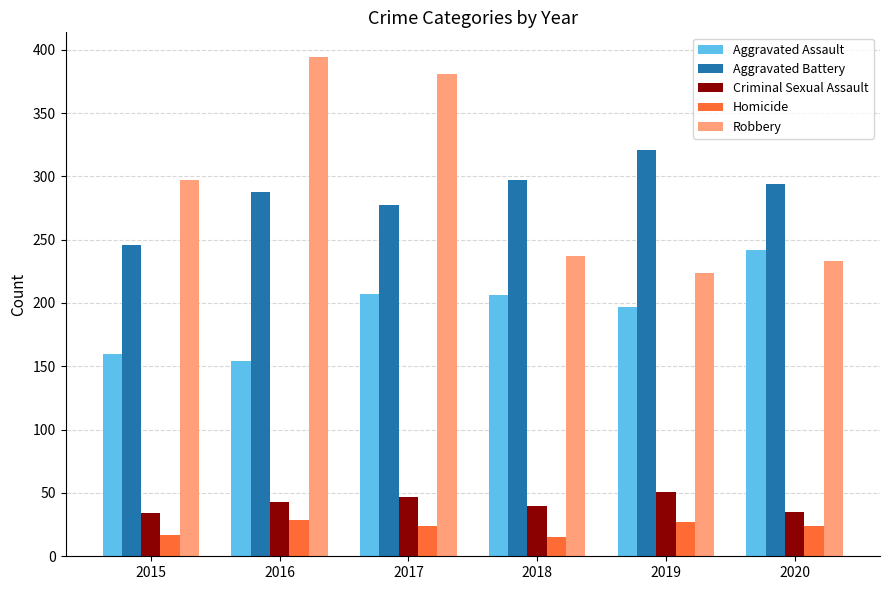

Between 2017 and 2020, which series saw the biggest shift?

Robbery